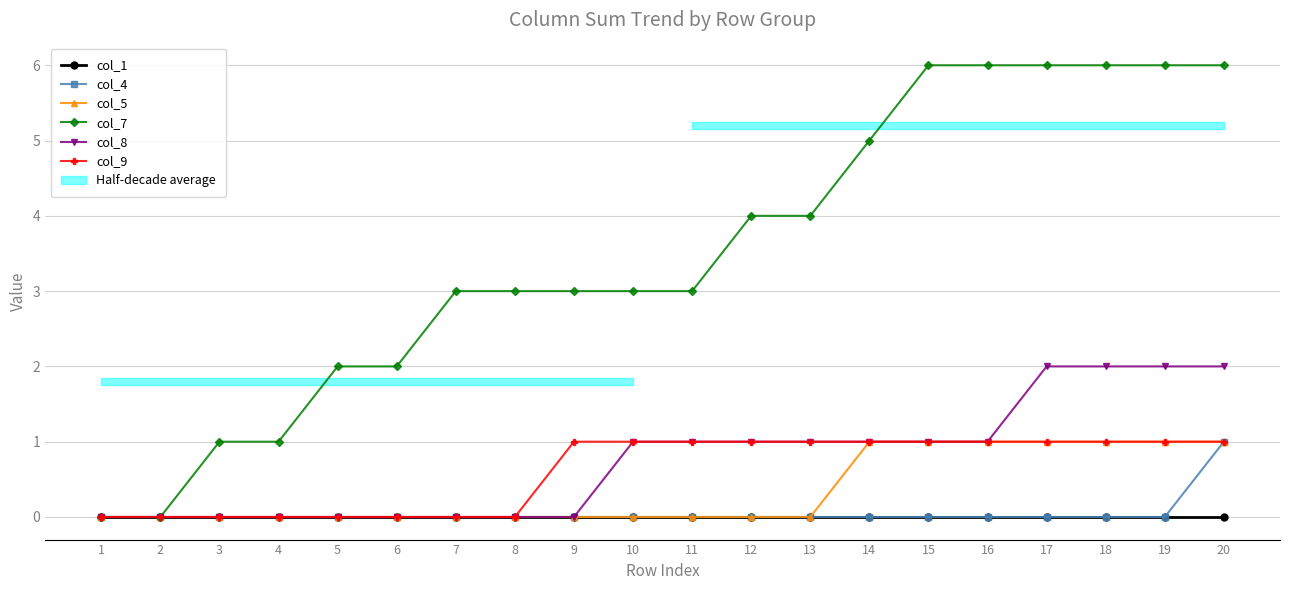

Where is col_1 nearest to the value 0?

1